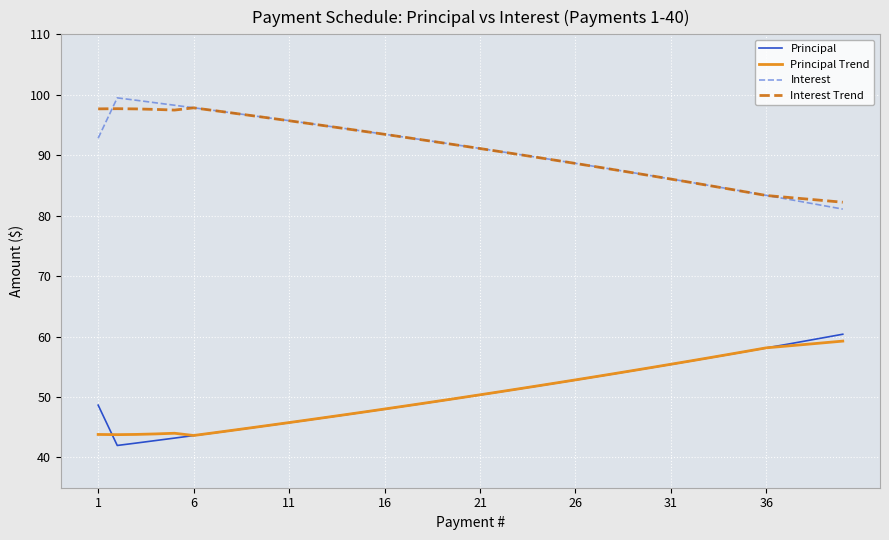

Is this an area chart (filled region under the line)?

No